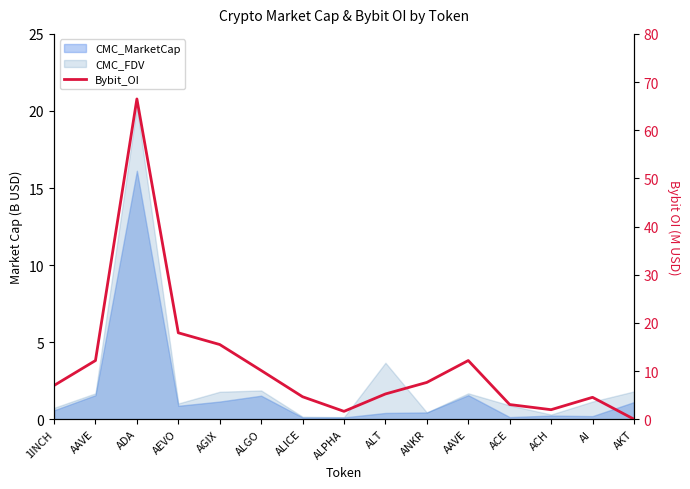

What is the average value?

11.3